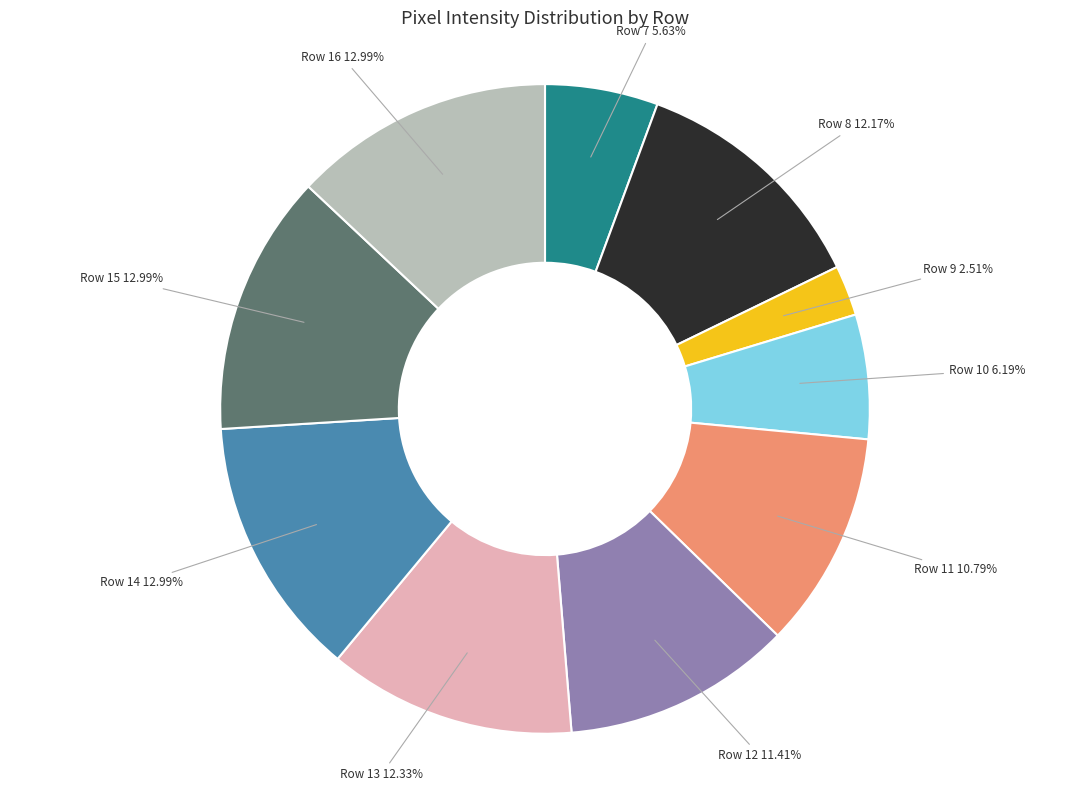

Do Row 9 and Row 11 together represent more than half of the pie?

No